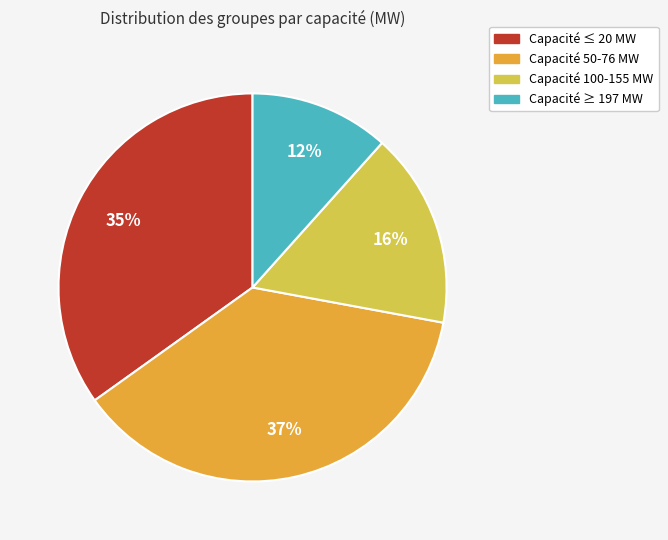

Which category has the smallest portion of the pie?

Capacité ≥ 197 MW